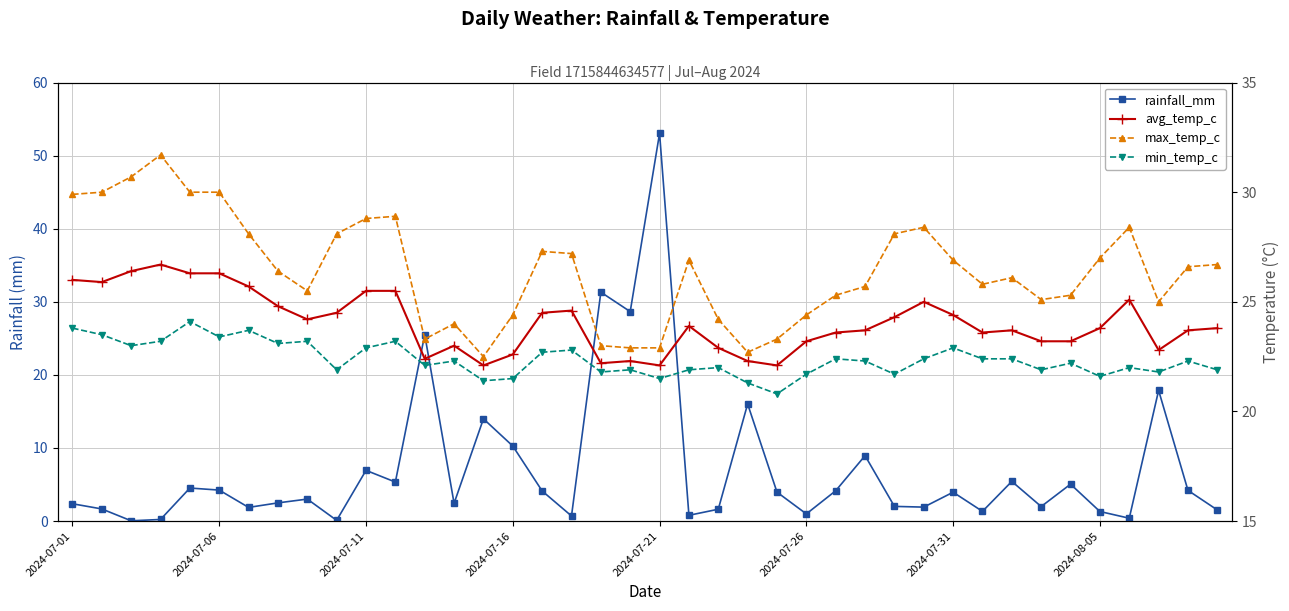

True or false: max_temp_c and avg_temp_c cross at least once.

False